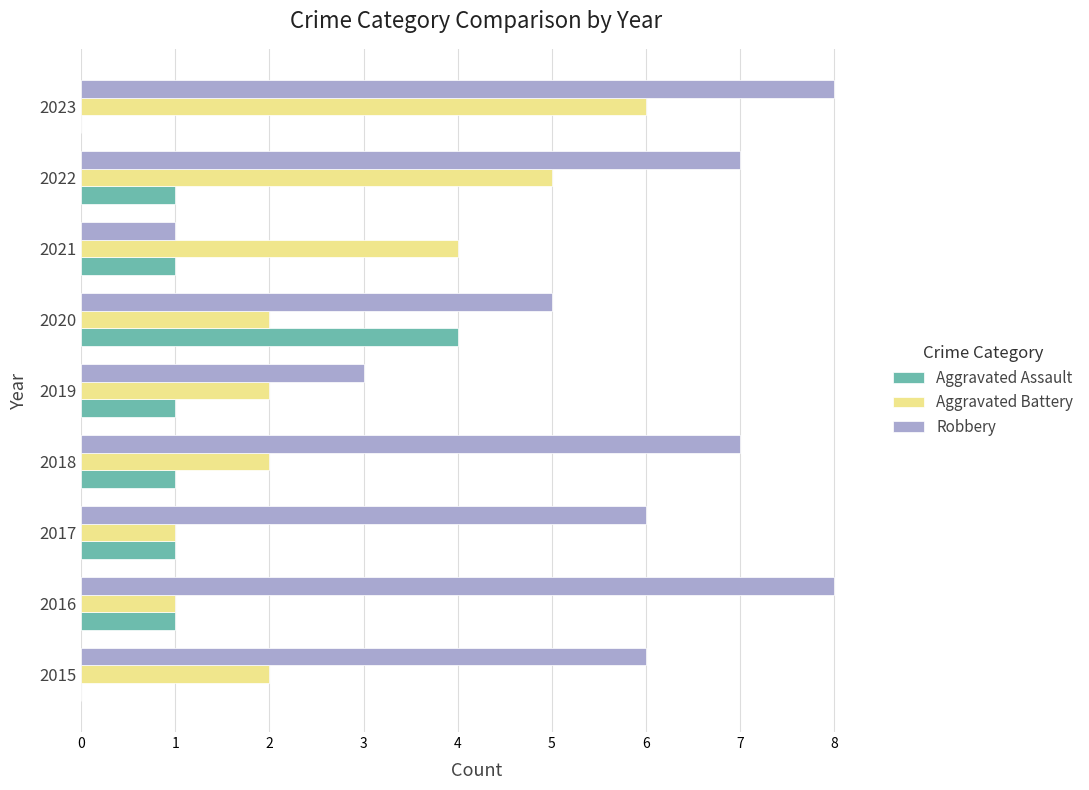

Which series has the largest total across all categories?

Robbery